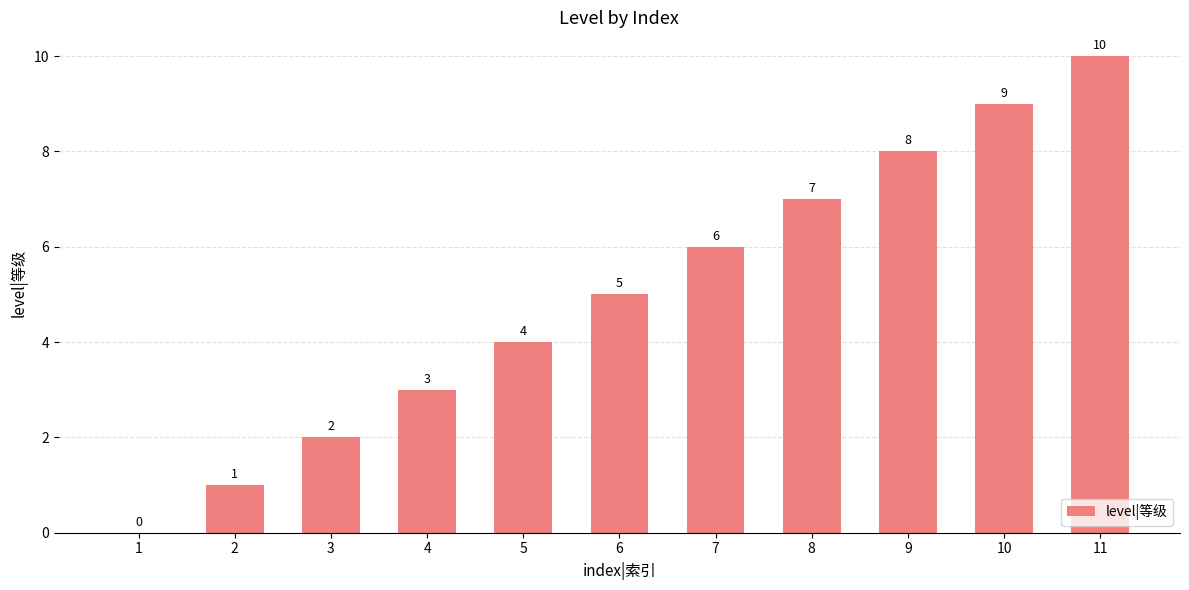

Does the chart contain stacked bars?

No